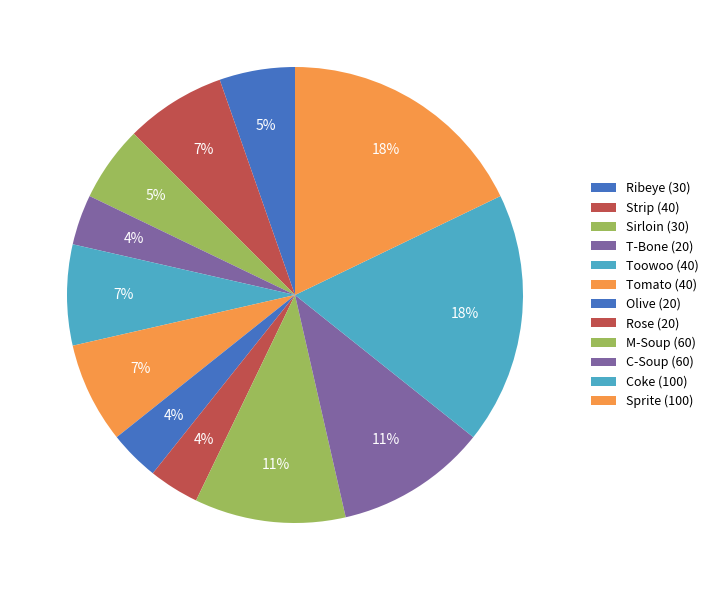

To the nearest percent, what is the average slice percentage?

8%